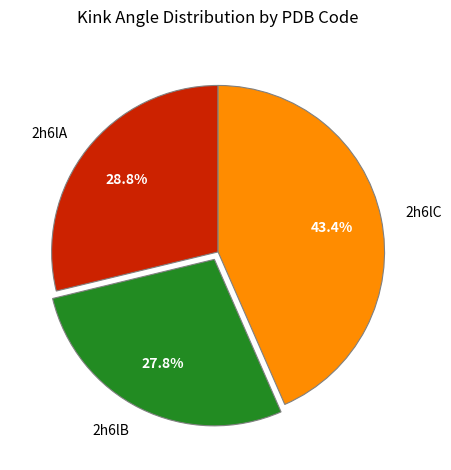

Rank the categories by value from highest to lowest.

2h6lC, 2h6lA, 2h6lB